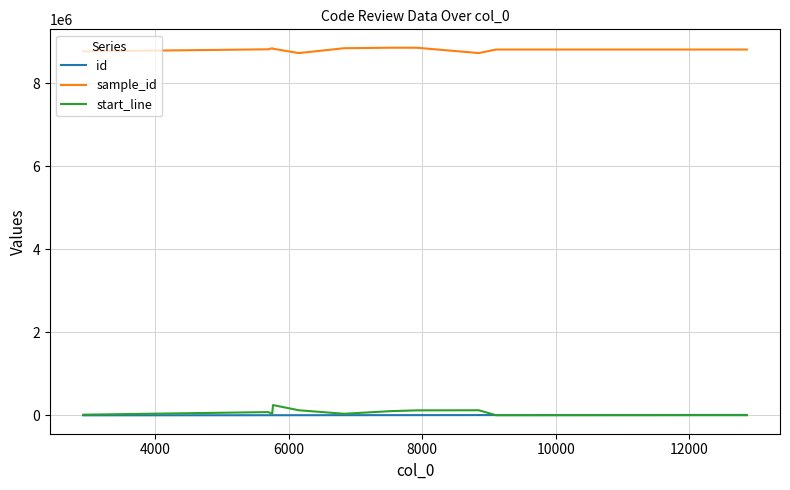

True or false: sample_id and id intersect in this chart.

False